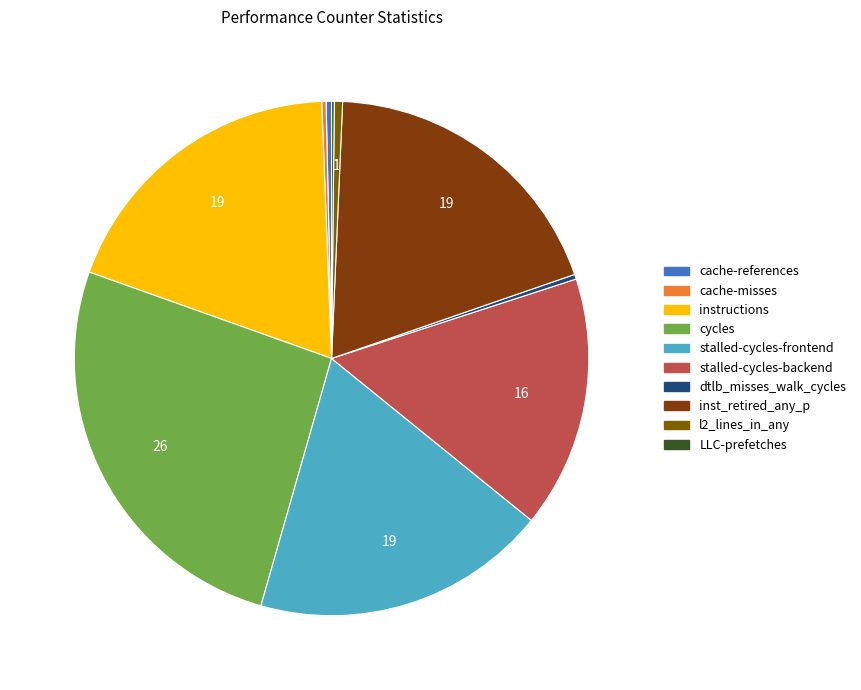

Is it true that cache-misses is 0% of the pie?

True